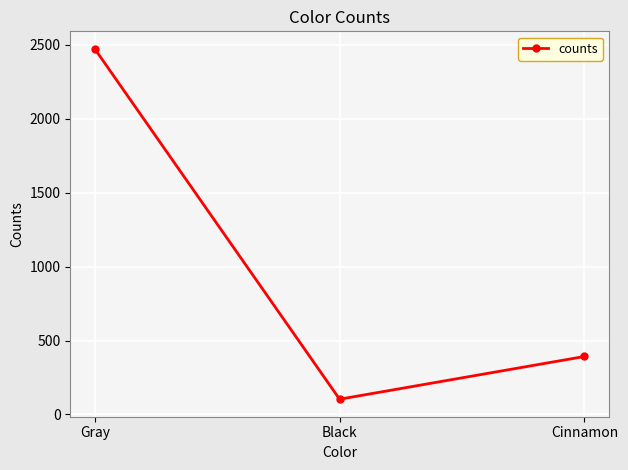

What is the greatest value displayed?

2473